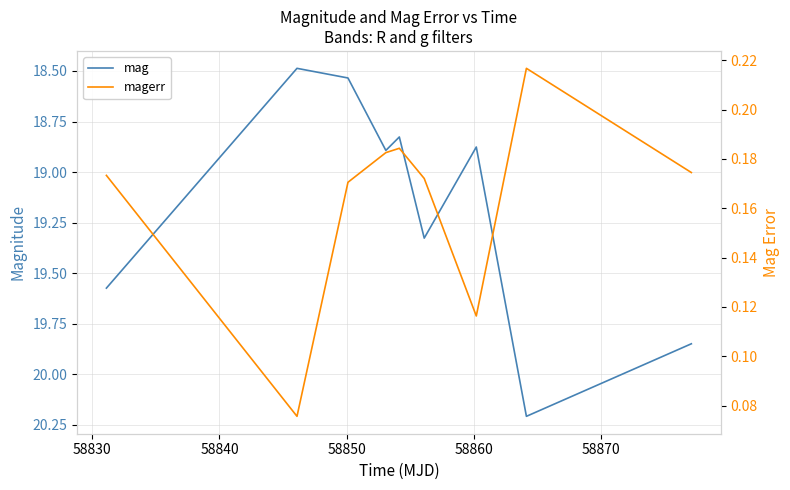

What is the average value of the magerr series?

0.2